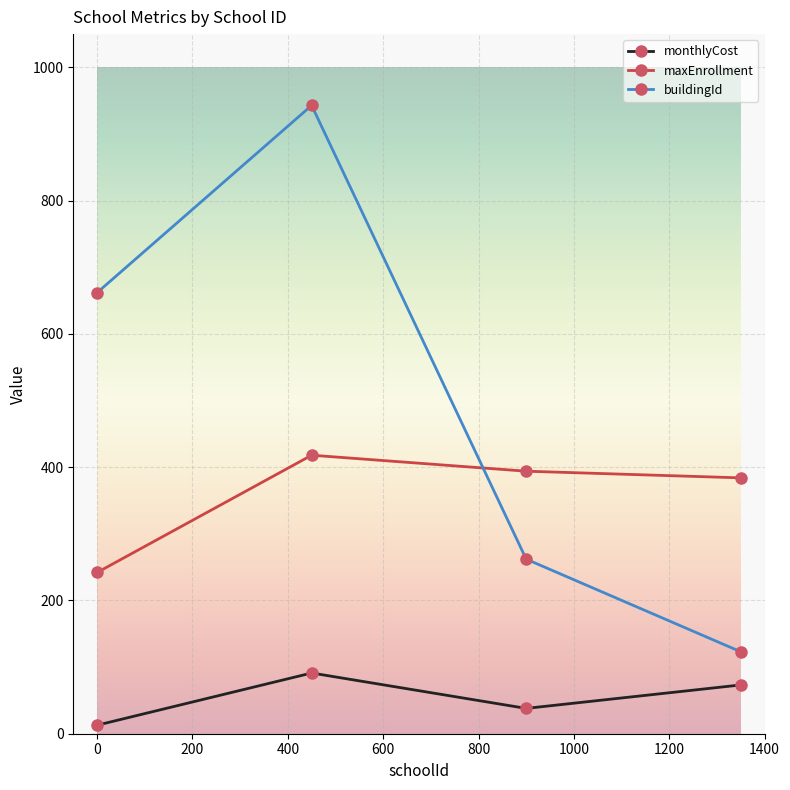

What is the value of the maxEnrollment point at the 4th from the left?

384.0